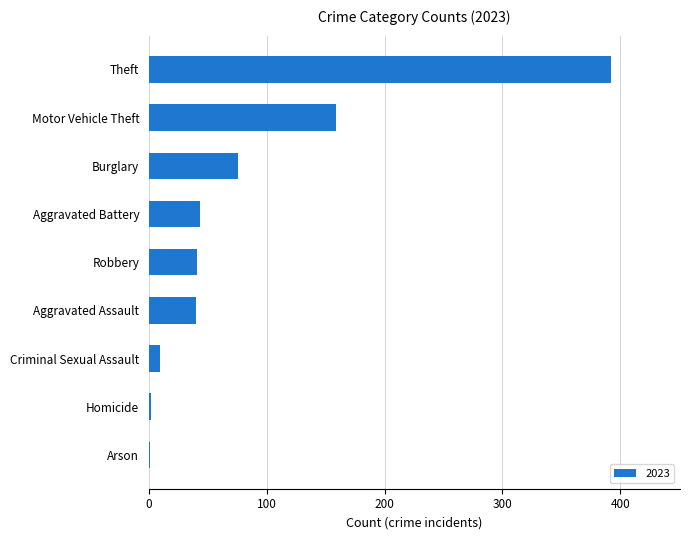

What is the greatest value displayed?

392